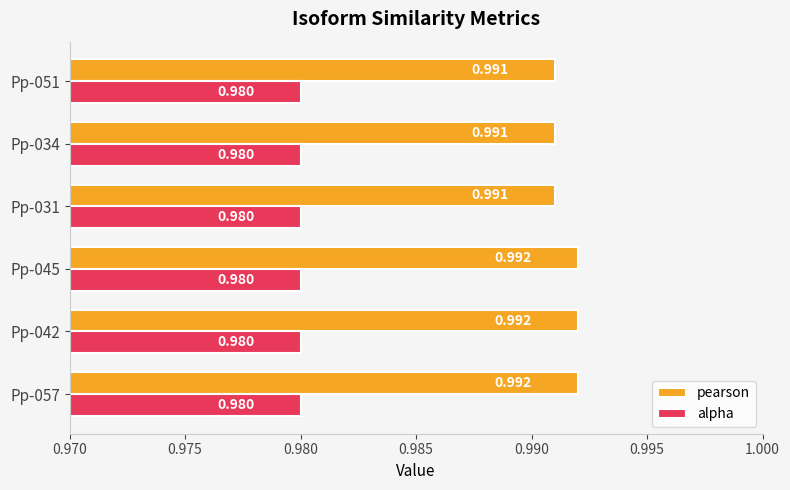

At Pp-034, list the series in order from largest to smallest.

pearson, alpha